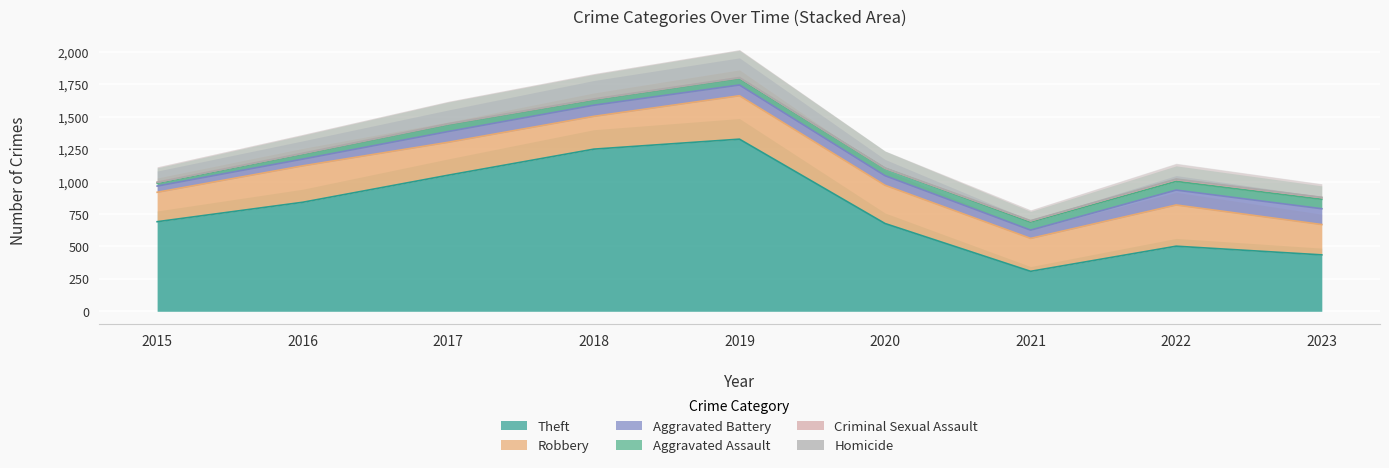

How many data points does each series have?

9